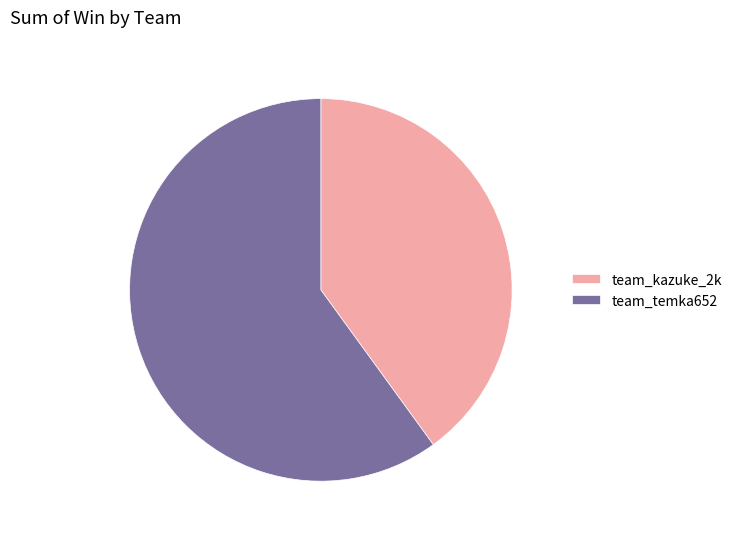

Is the sum of team_kazuke_2k and team_temka652 greater than half?

Yes